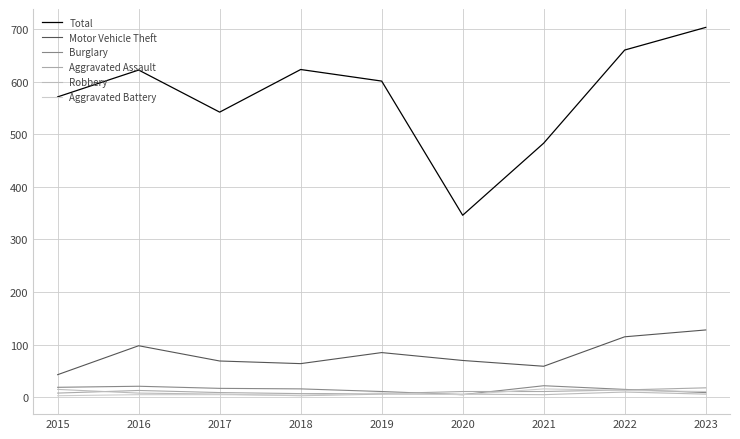

Which series has the largest total across all categories?

Total